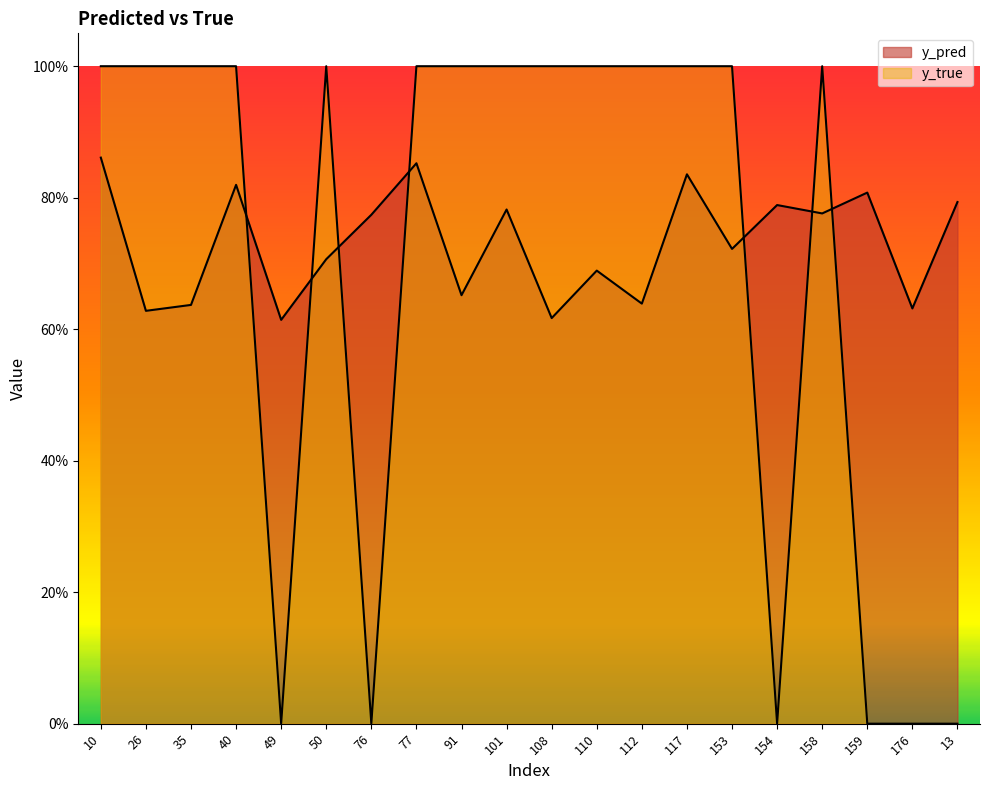

Does the chart display data point markers on the line(s)?

No